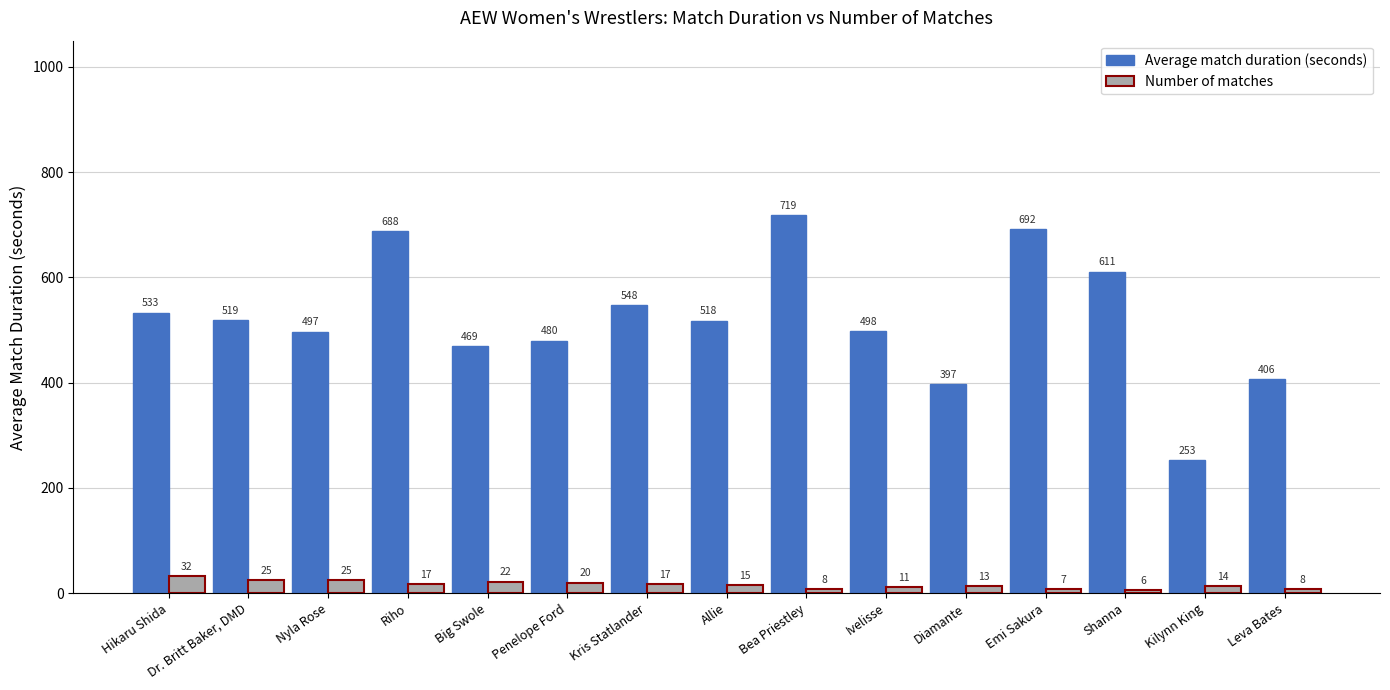

Which category has the lowest value in the Number of matches series?

Shanna